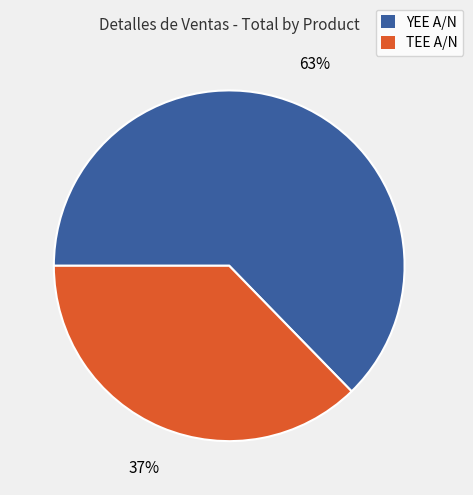

The TEE A/N slice represents 37% of the pie. True or false?

True